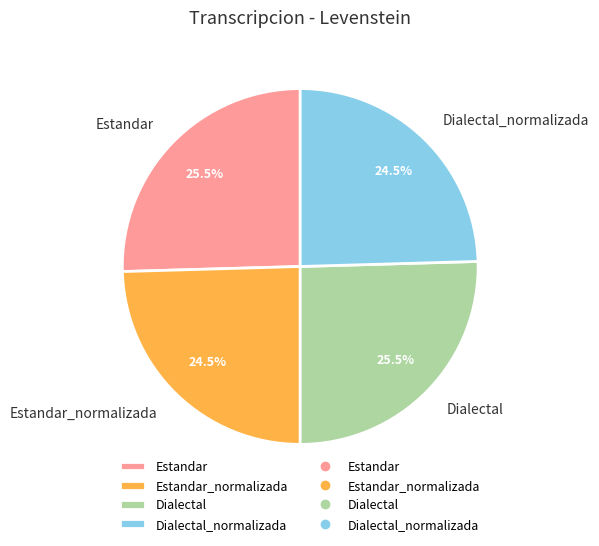

Does Estandar_normalizada account for over 50% of the chart?

No